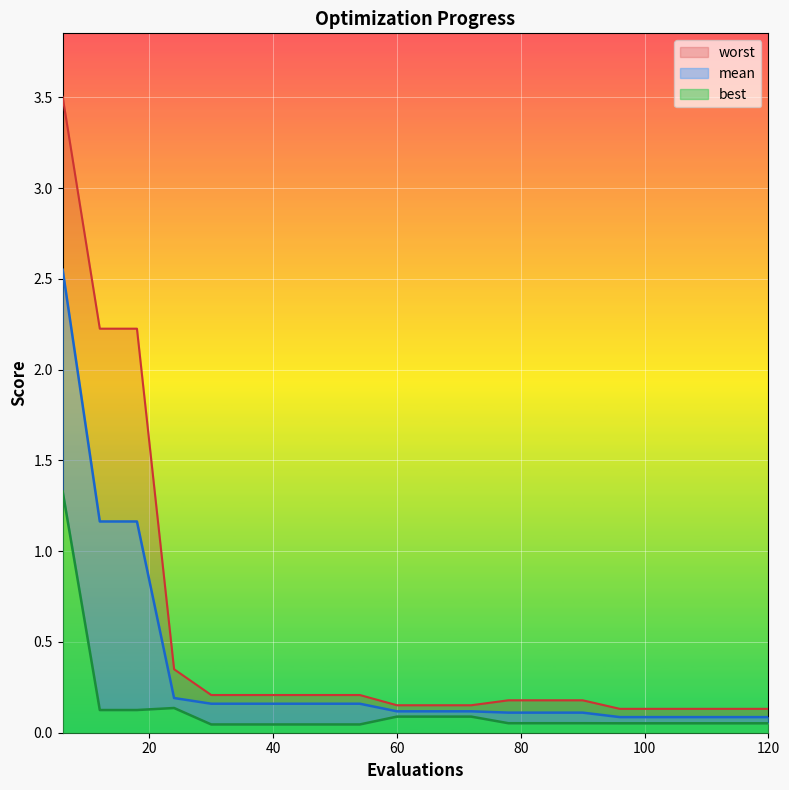

What is the total value across all series at 78?

0.3